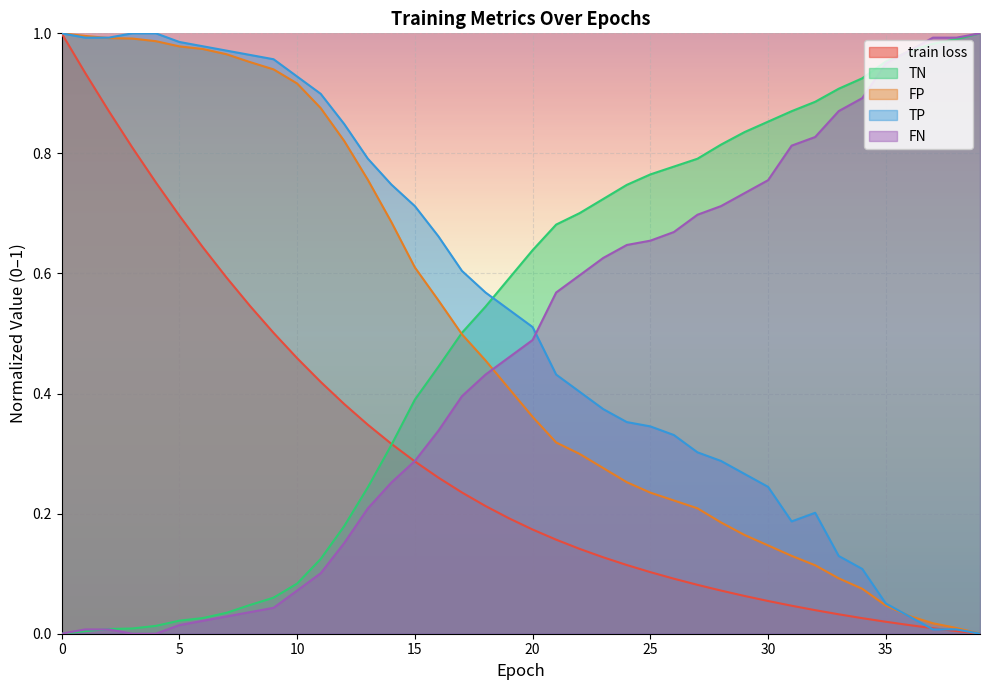

Which has a higher value, 19 or 18?

18